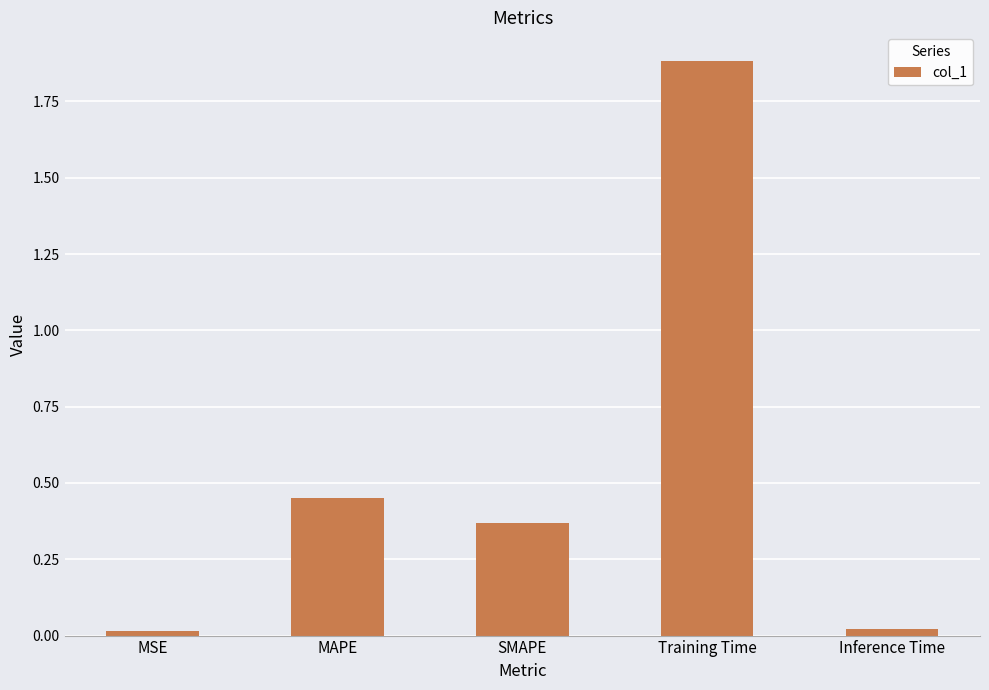

Is it true that the value at Inference Time is 0.0?

True